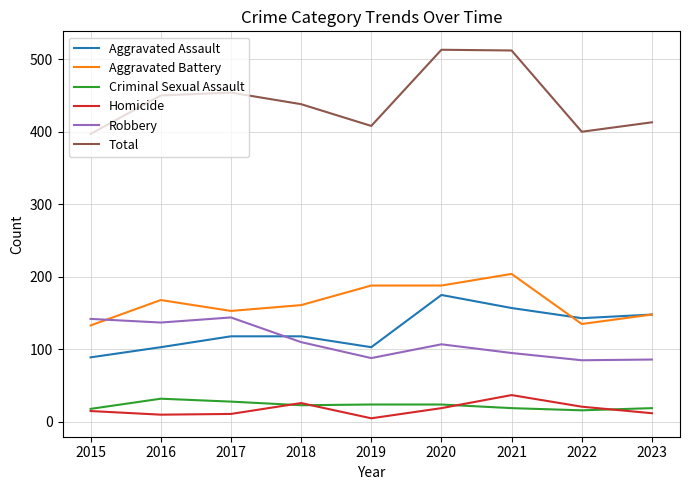

What is the approximate value of Aggravated Assault at 2022, to the nearest 10?

140